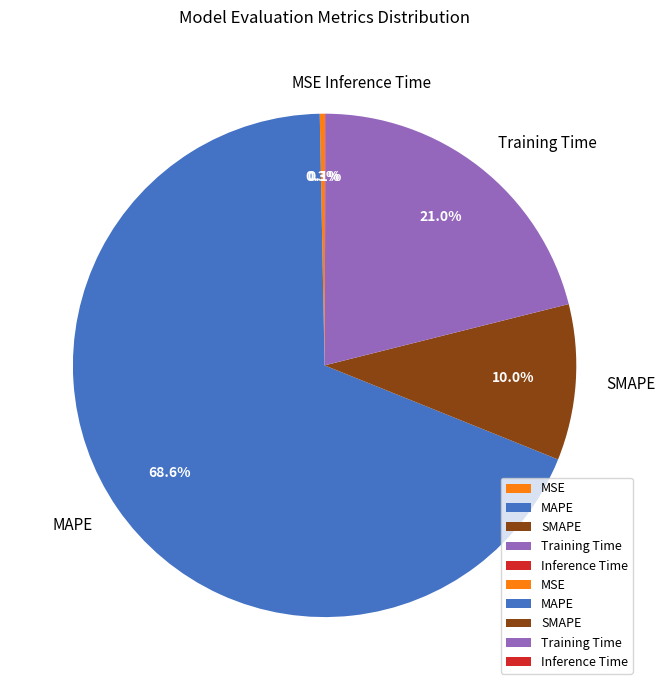

Is there any slice that represents more than half of the pie?

Yes